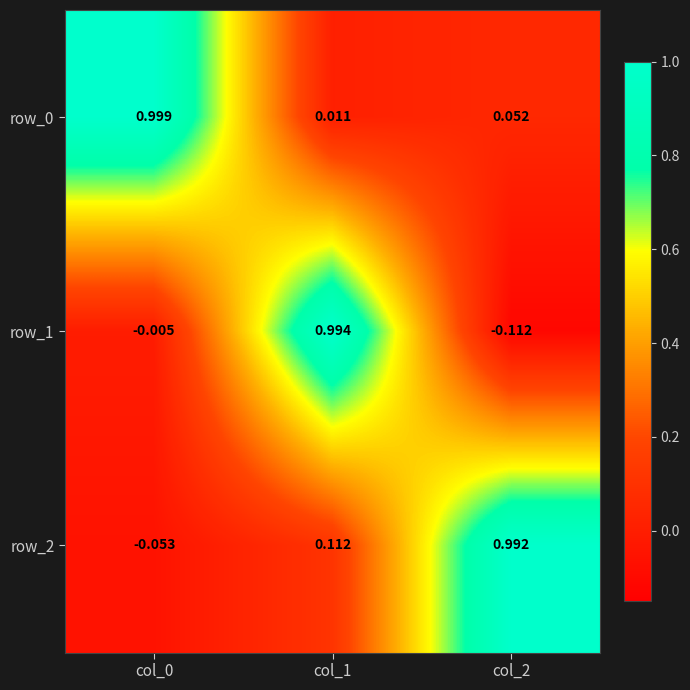

Between col_0 and col_1, which series saw the biggest shift?

row_1